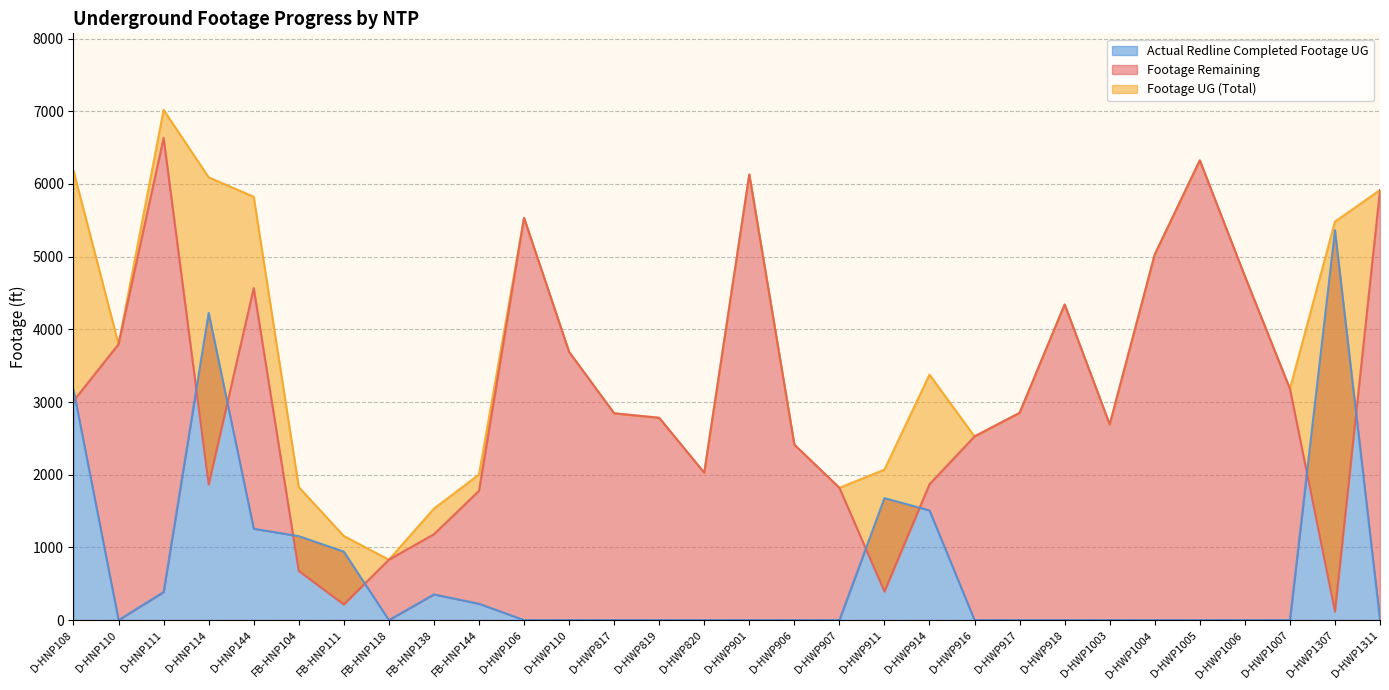

How many values in the Footage UG series are below 3378?

15